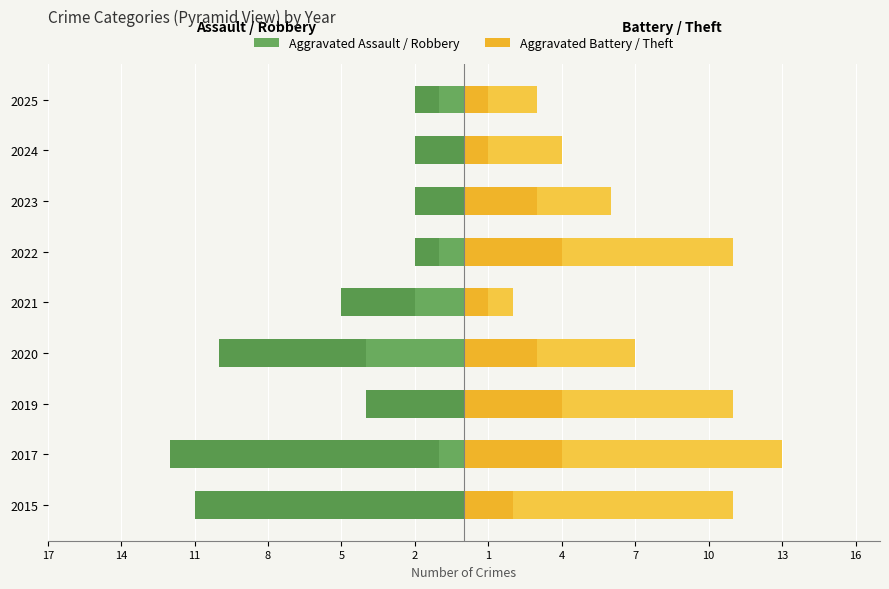

Between 2023 and 2024, which series saw the biggest shift?

Aggravated Battery